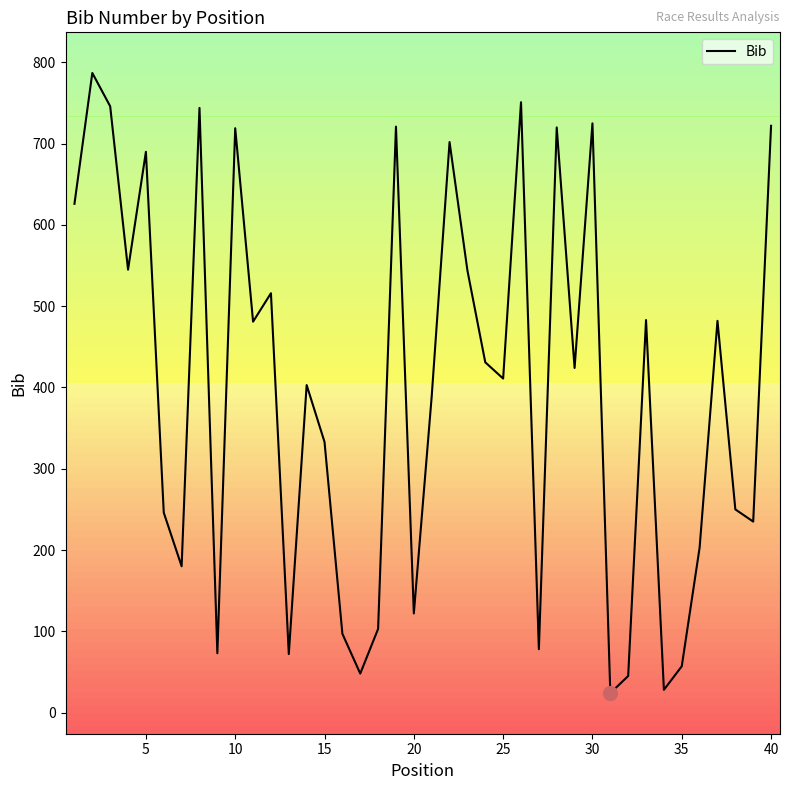

What is the greatest value displayed?

787